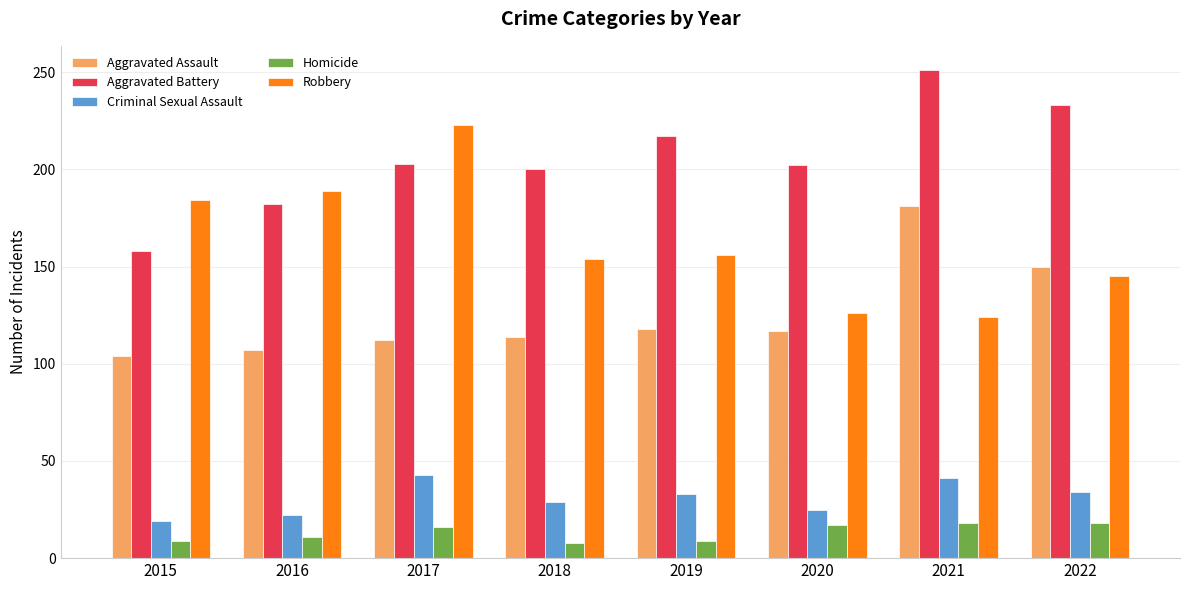

Rank the series at 2018 from highest to lowest value.

Aggravated Battery, Robbery, Aggravated Assault, Criminal Sexual Assault, Homicide